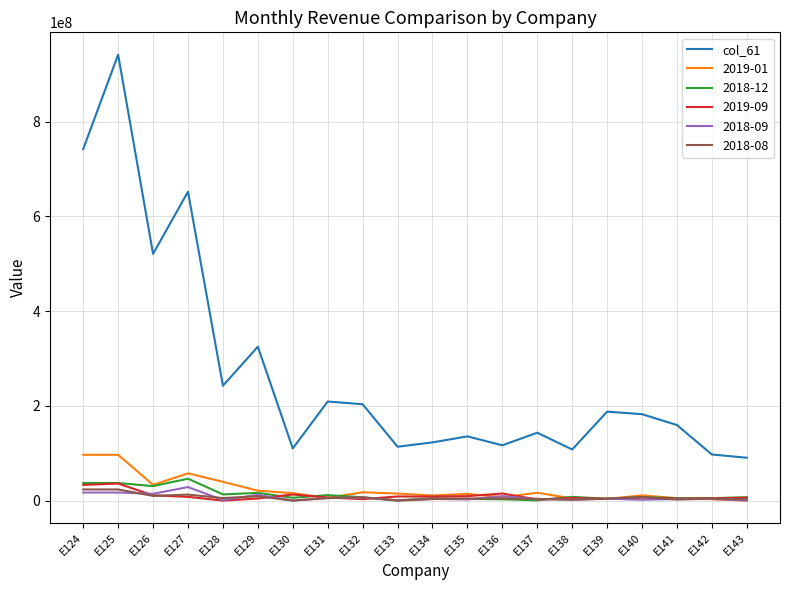

The value of col_61 at E143 is 90439864.4. True or false?

True